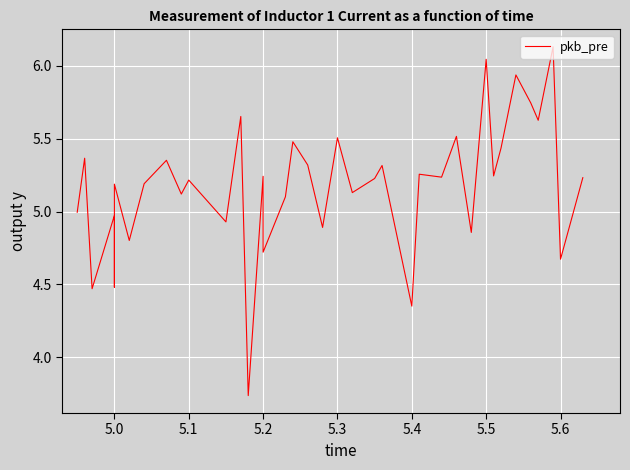

How many interior local peaks (higher than both neighbors) does the data have?

15